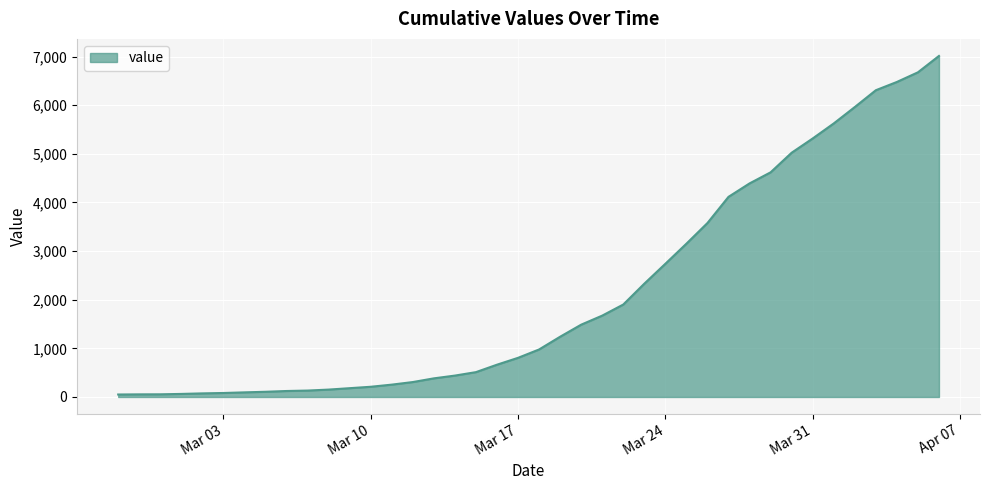

What is the difference between the maximum and minimum values?

6961